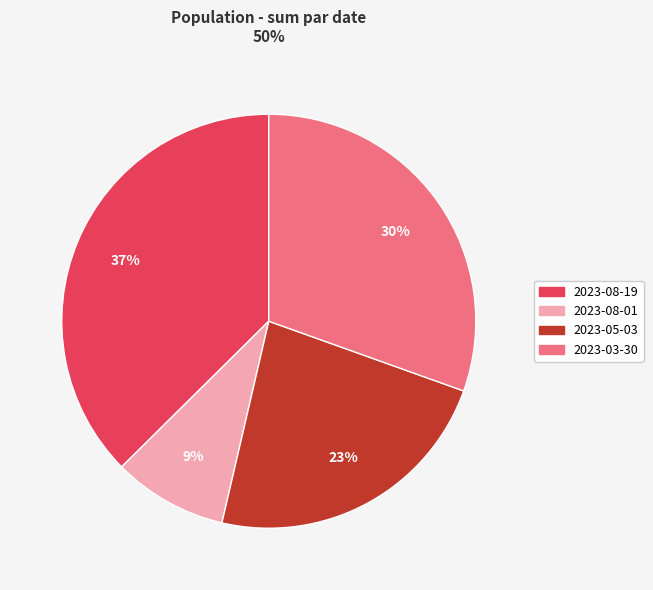

Is the sum of 2023-08-01 and 2023-08-19 greater than half?

No